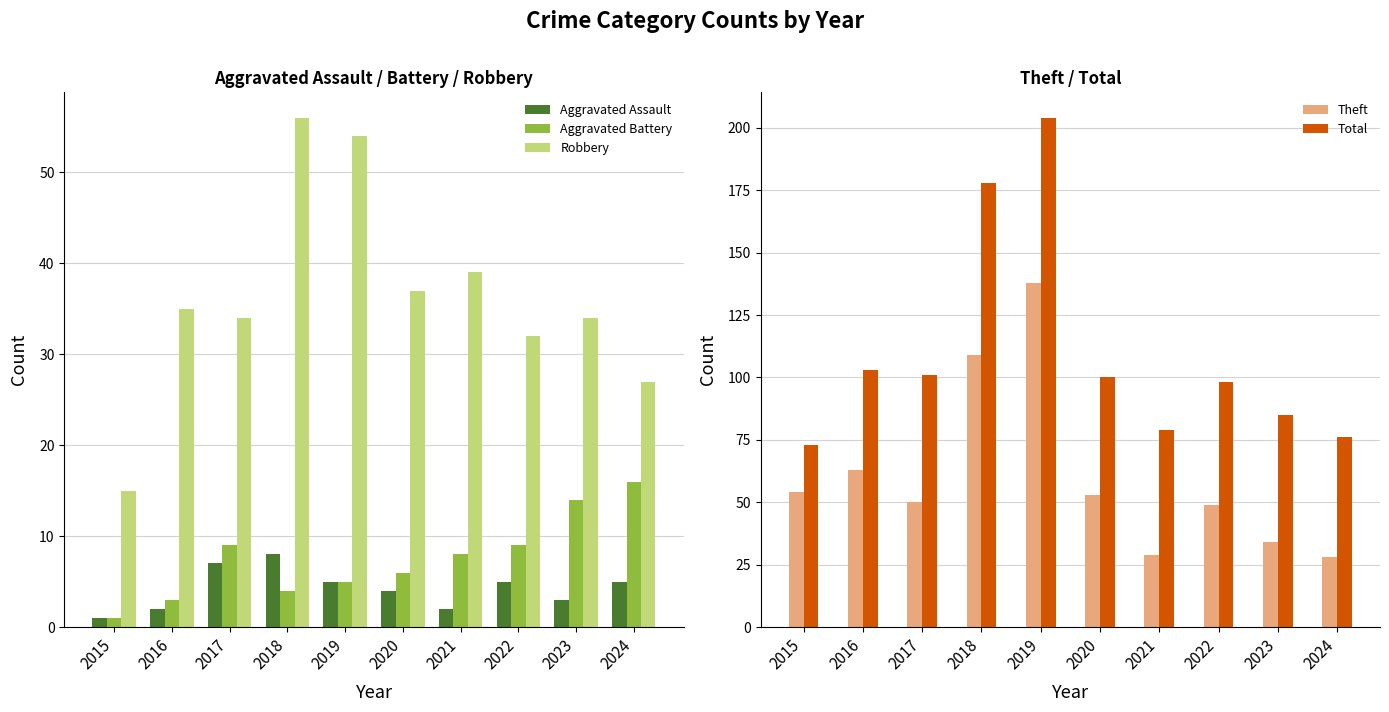

What is the difference between the second highest and minimum values in the Robbery series?

39